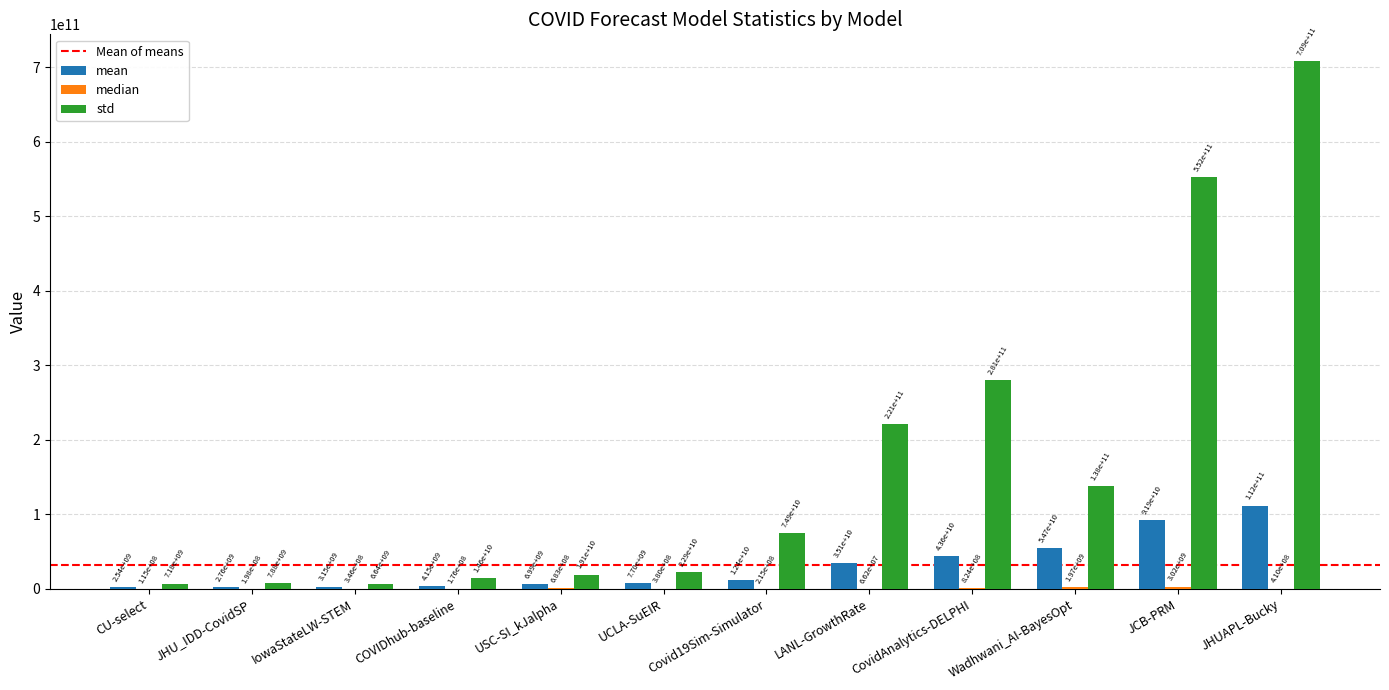

Between LANL-GrowthRate and CovidAnalytics-DELPHI, which series saw the biggest shift?

std